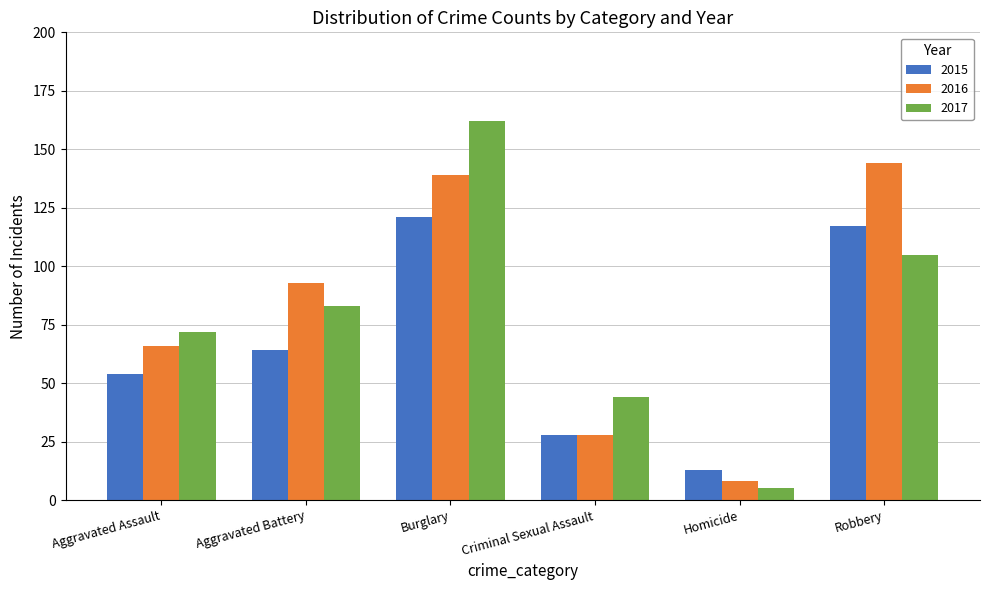

What is the approximate value of 2016 at Aggravated Assault, to the nearest 5?

65